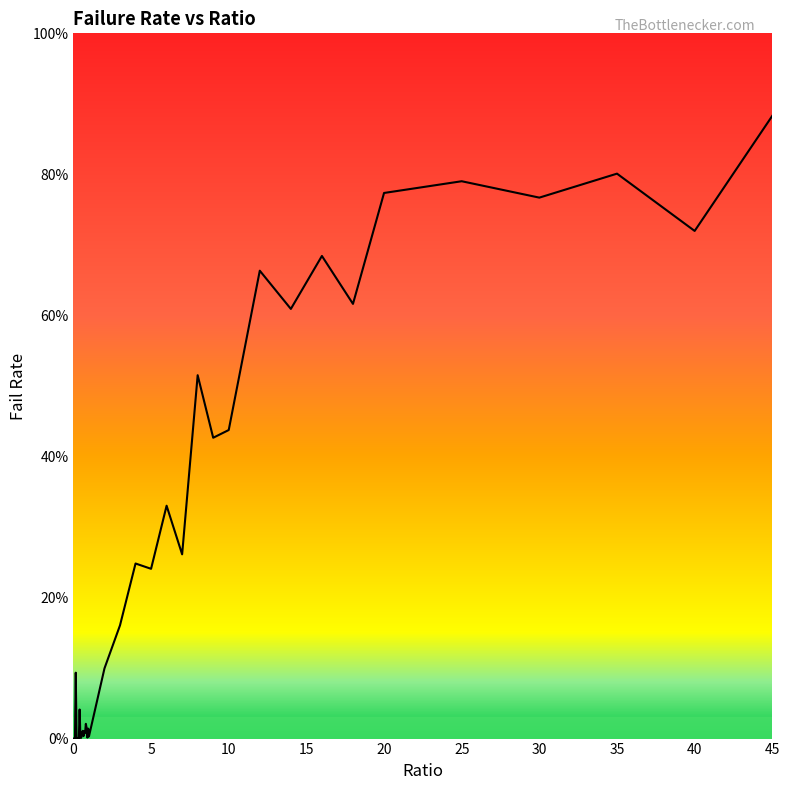

Is this an area chart (filled region under the line)?

Yes